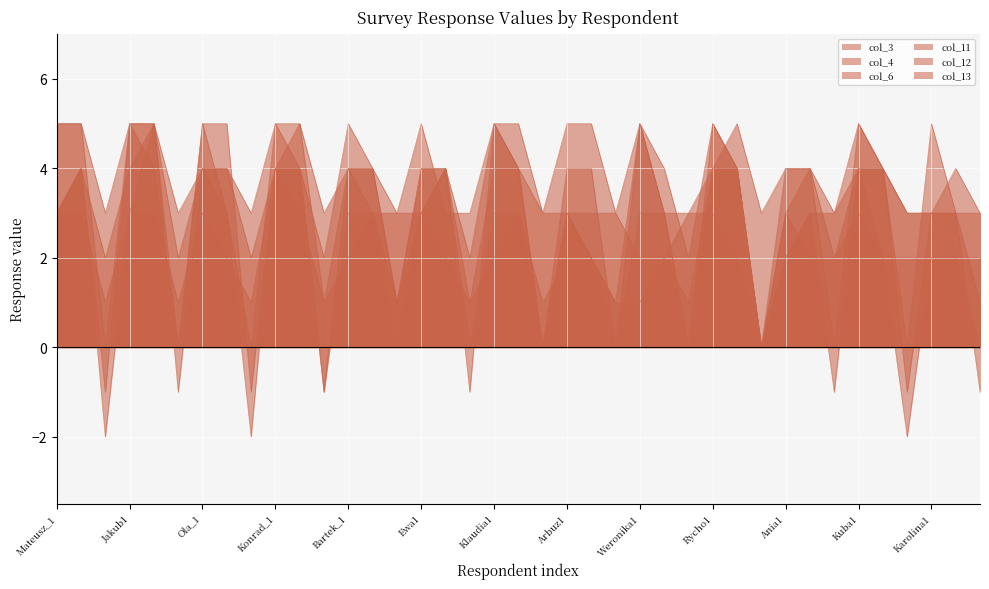

At Ewa2, list the series in order from smallest to largest.

col_4, col_3, col_6, col_11, col_12, col_13